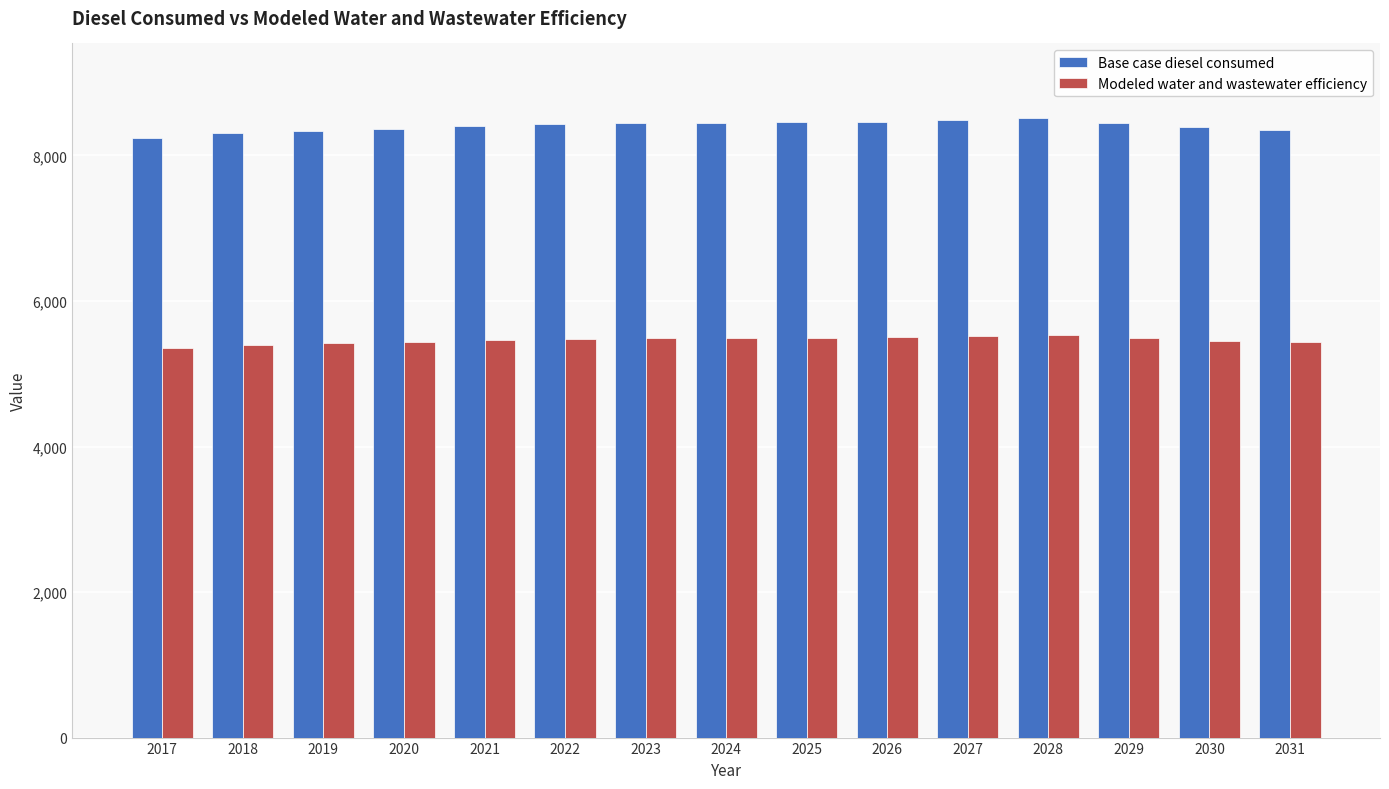

How many bars are there in each group?

2